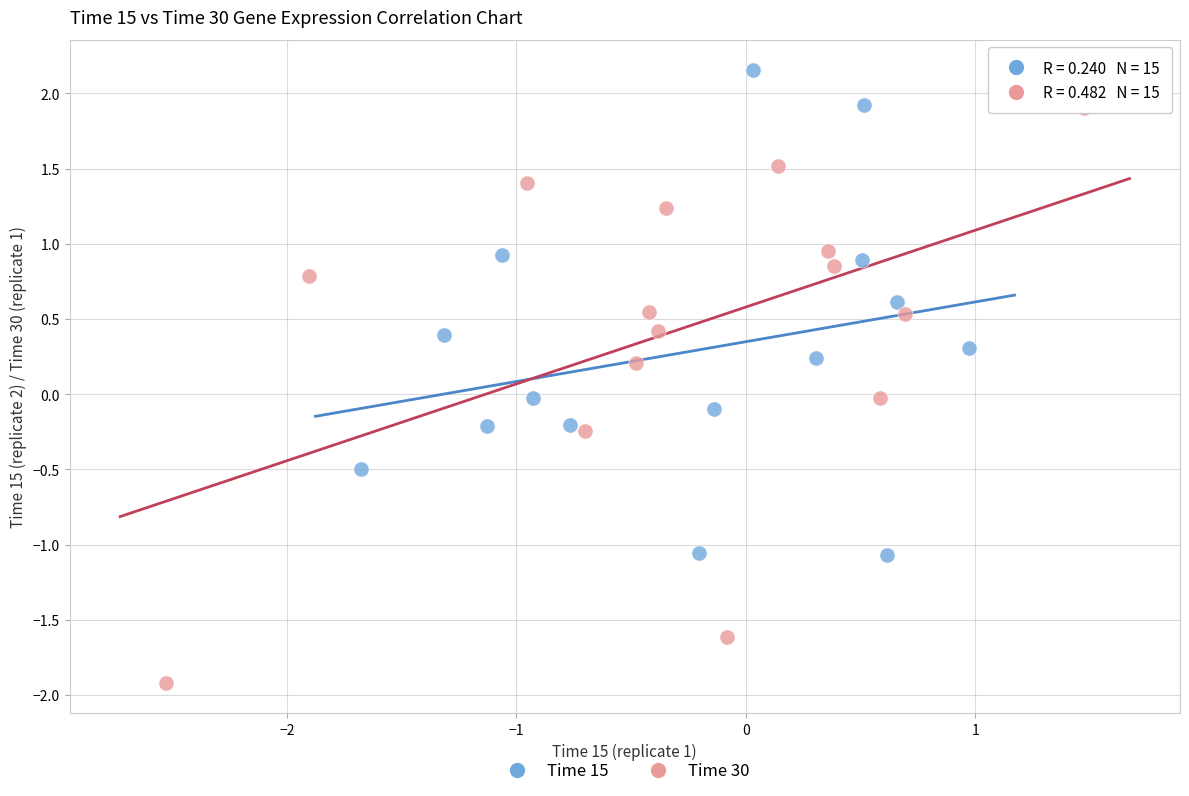

Which series reaches the minimum Y coordinate?

Time 30